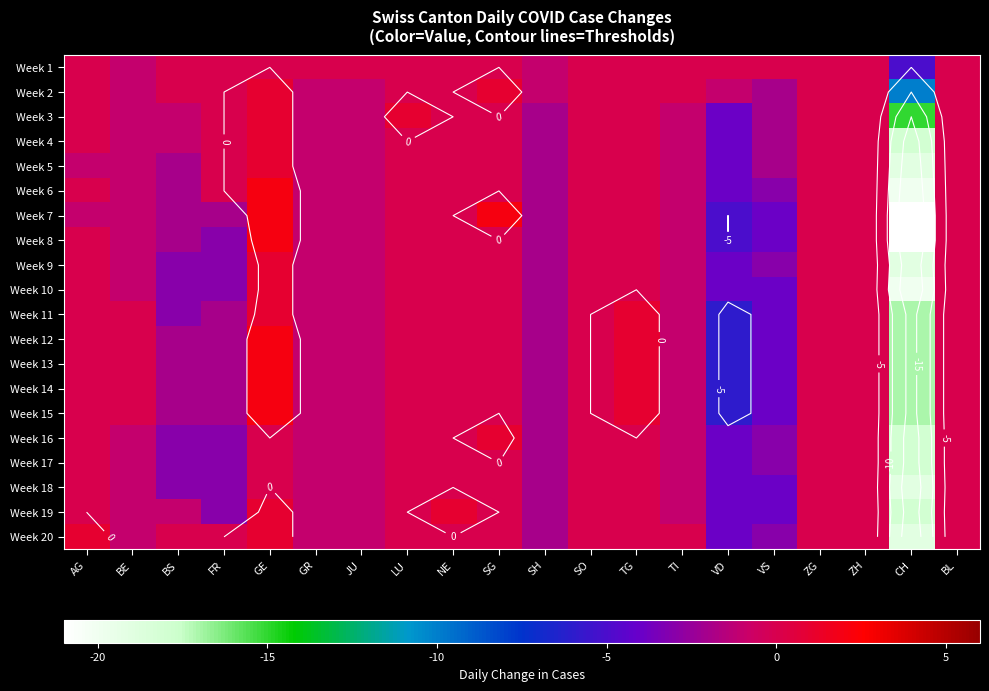

What is the greatest value displayed?

2